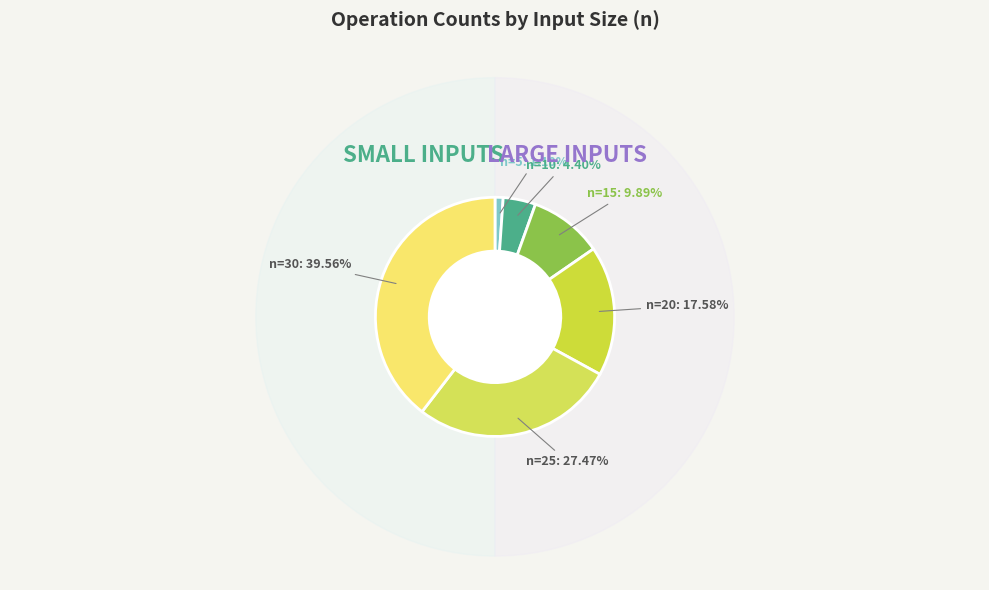

What is the ratio of the value at n=25 to the value at n=30?

0.7